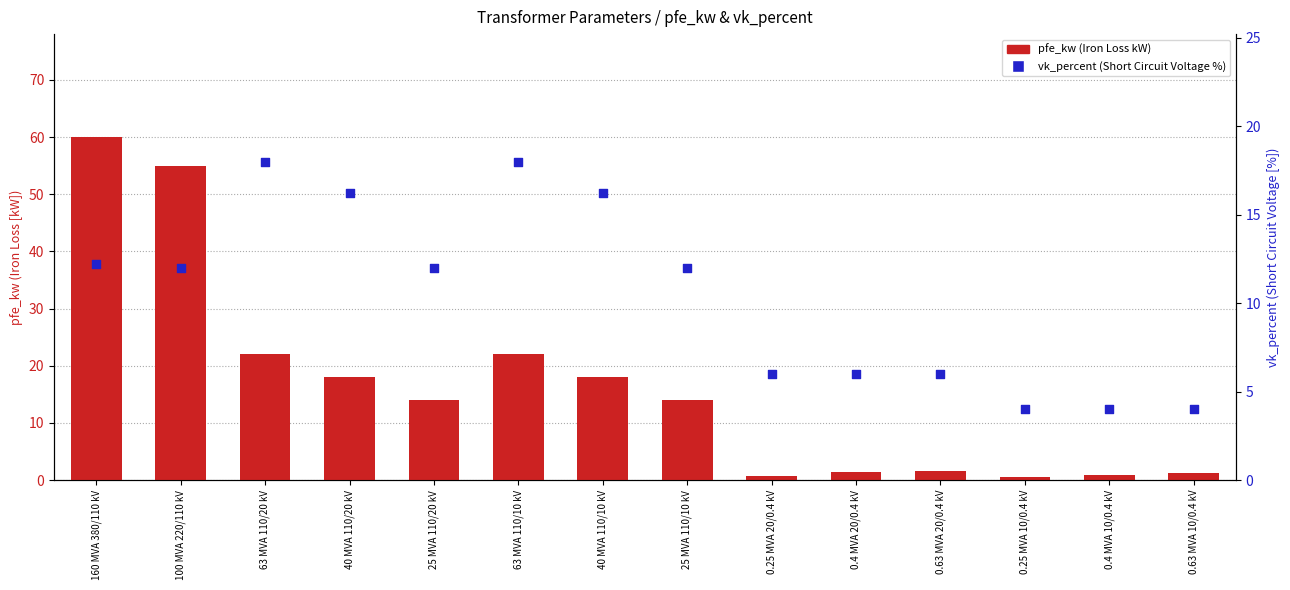

What is the total value across all series at 25 MVA 110/10 kV?

26.0